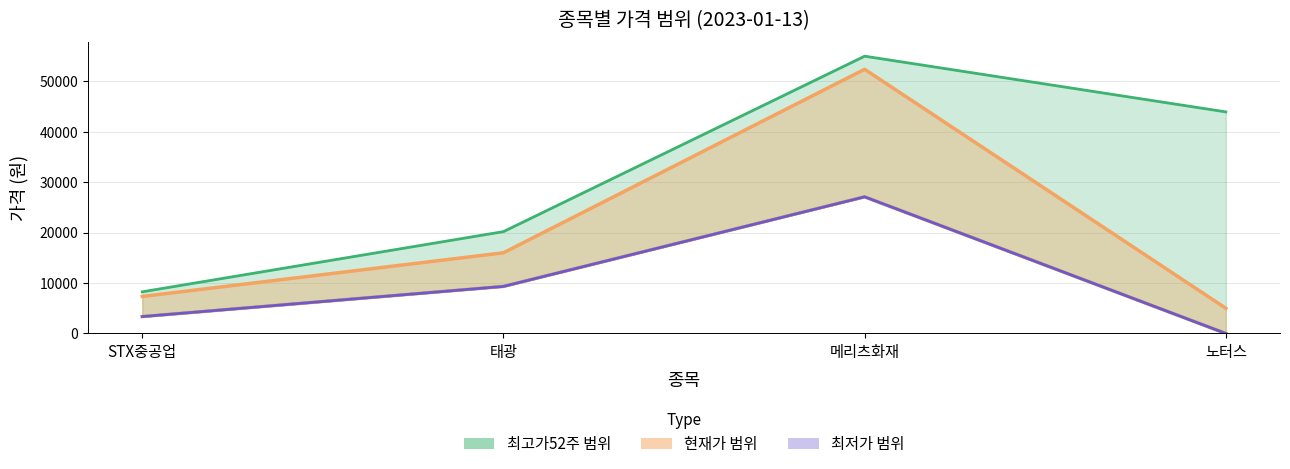

How many interior local peaks does the 현재가 series have?

1